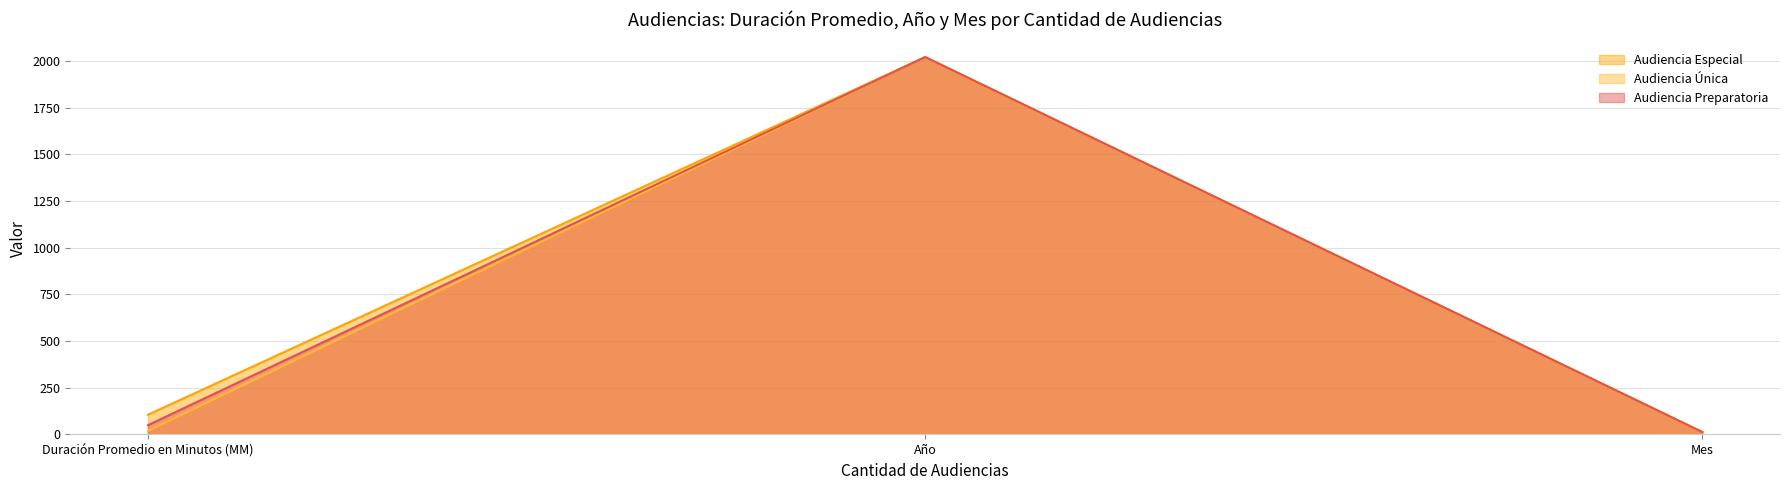

Which category has the lowest value in the Audiencia Especial (line) series?

Mes